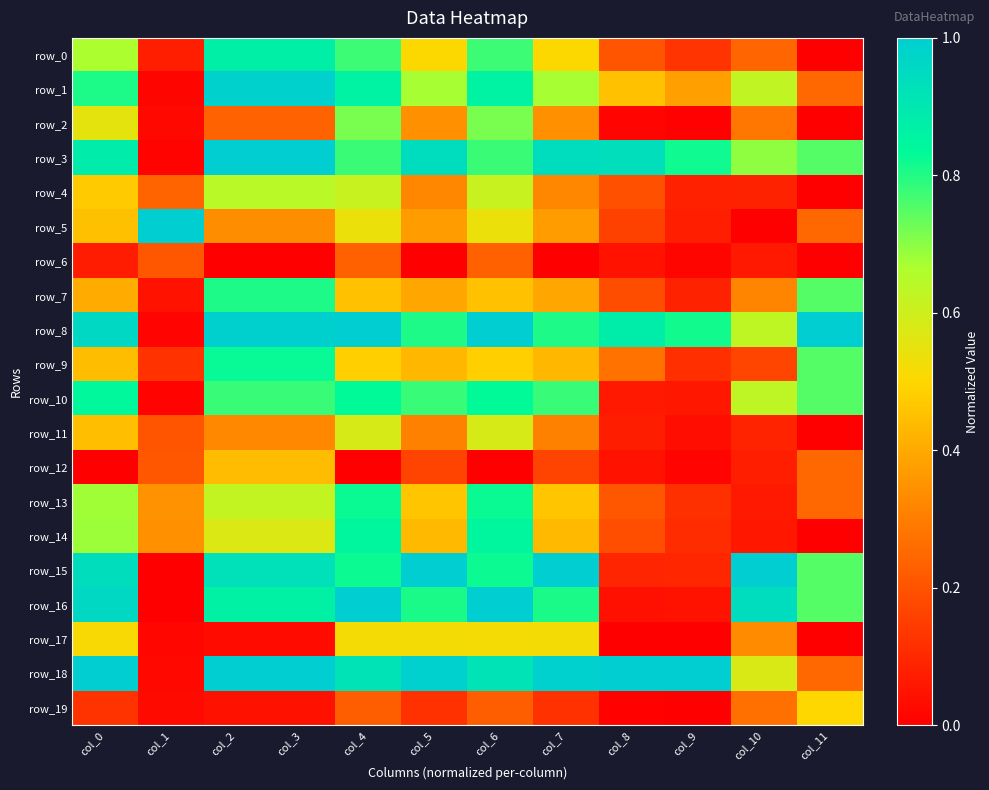

What is the greatest value displayed?

1.0